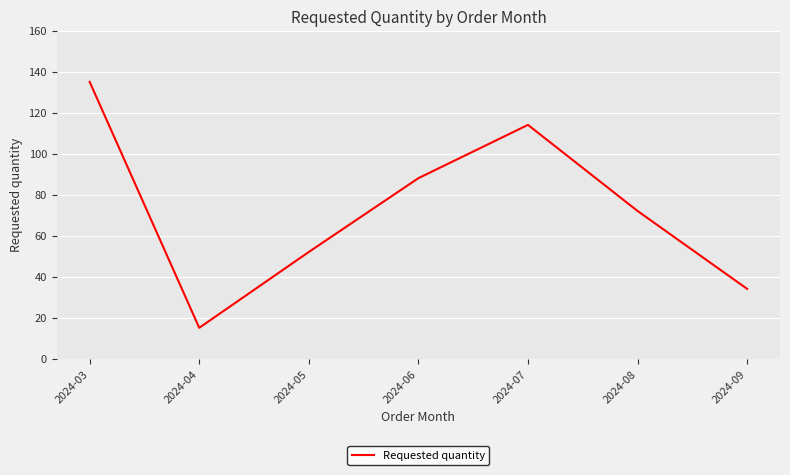

What is the average value?

73